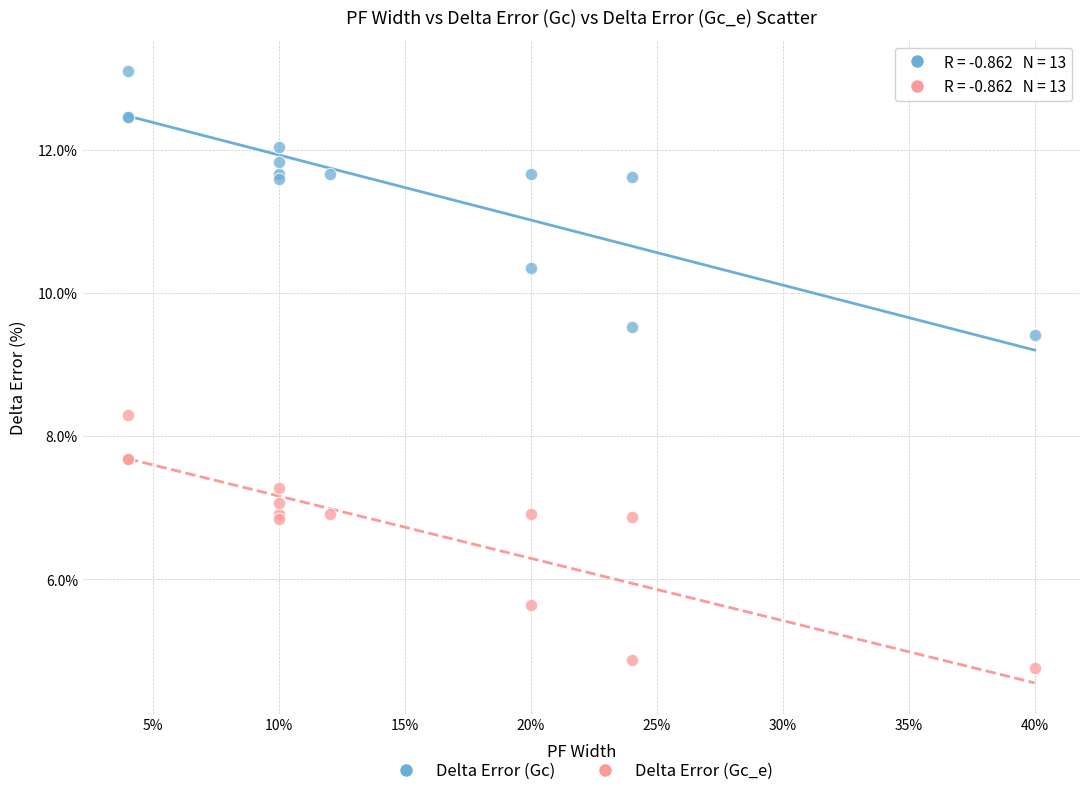

In the Delta Error (Gc_e) series, what Y value is closest to 6?

5.6